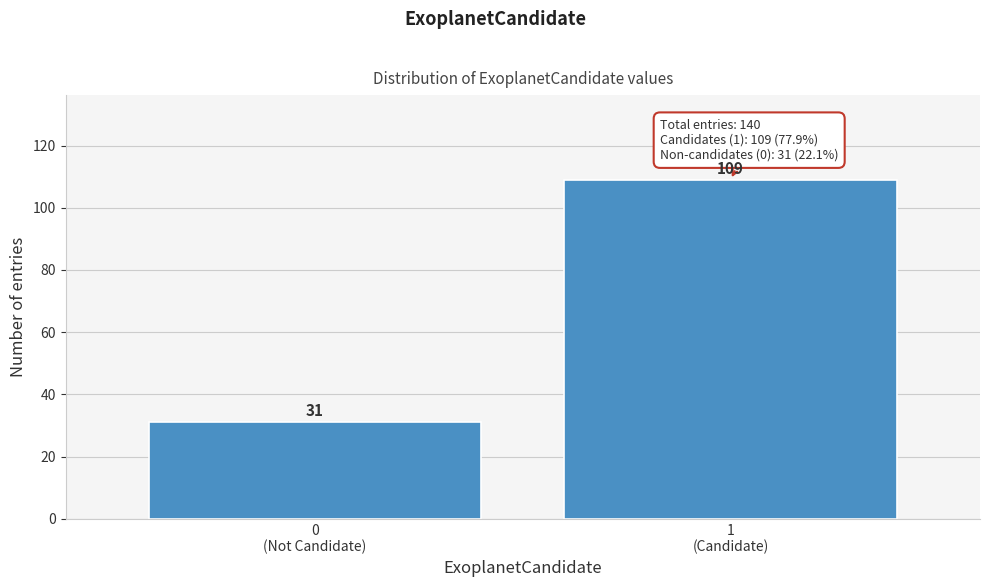

Reading left to right, what are all the values shown in this chart?

31	109